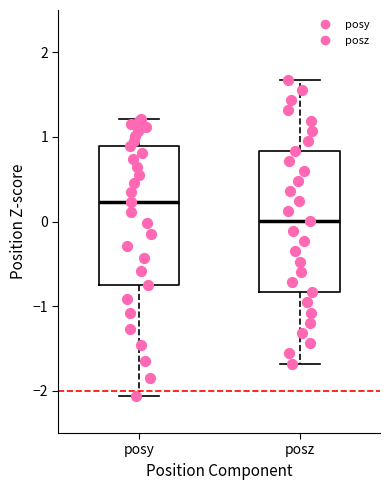

Where does the median line of the box for posy sit on the y-axis? The values are not printed on the chart, so give them approximately, as read against the axis.

0.2